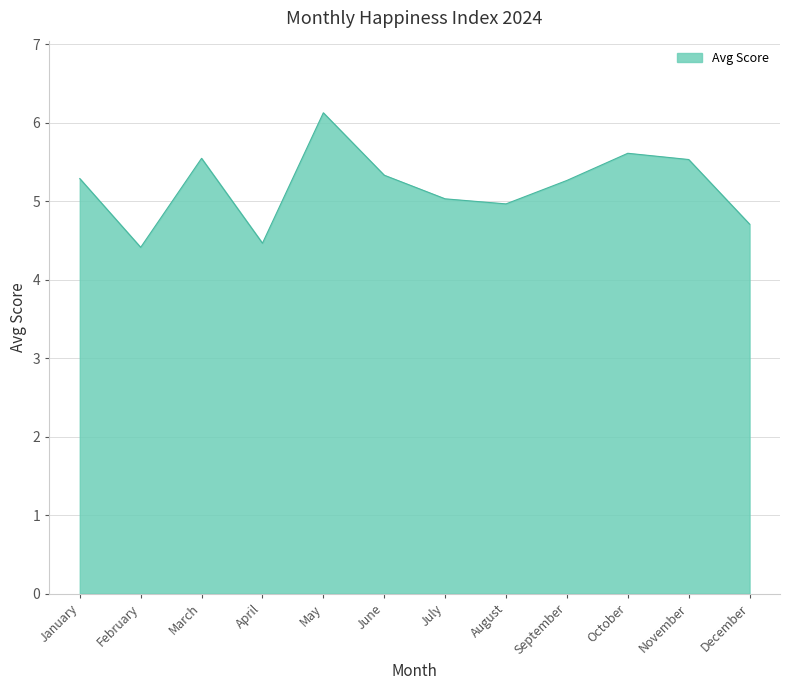

What is the difference between the values at August and January?

0.3